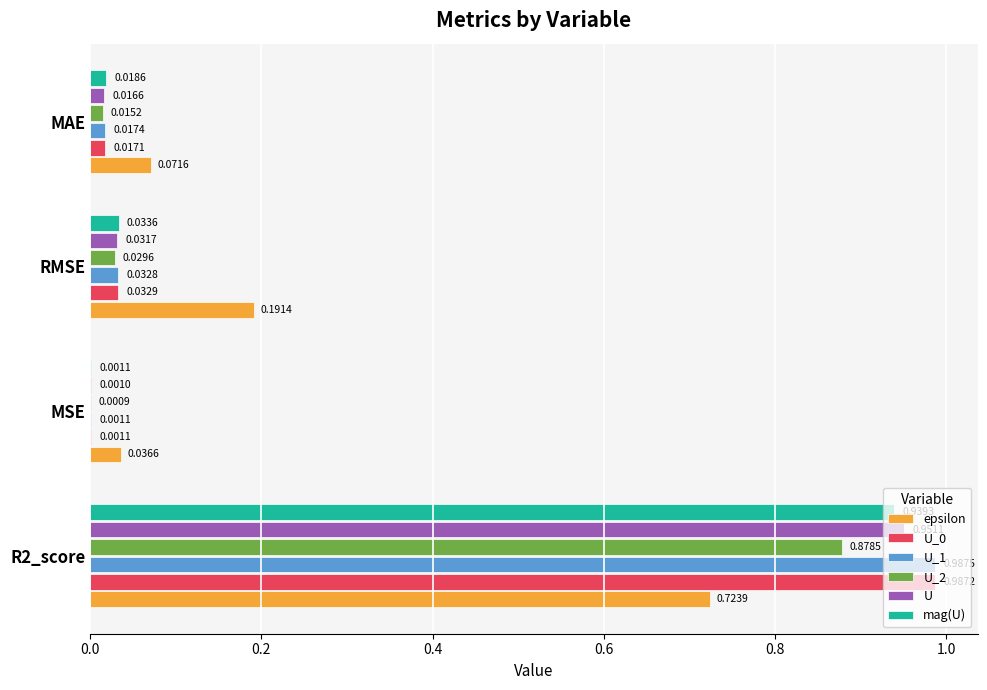

Is the value of epsilon at R2_score greater than the value of U_1 at RMSE?

Yes